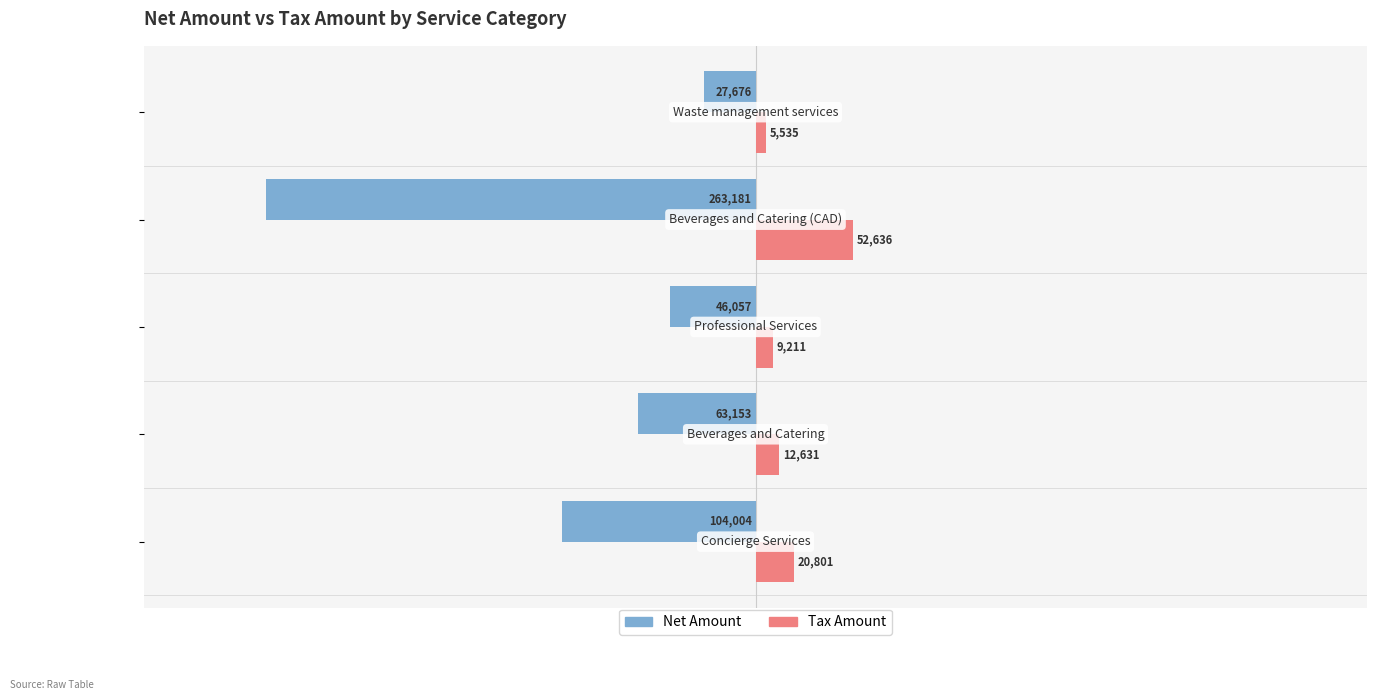

What is the maximum value for Net Amount?

-27676.0